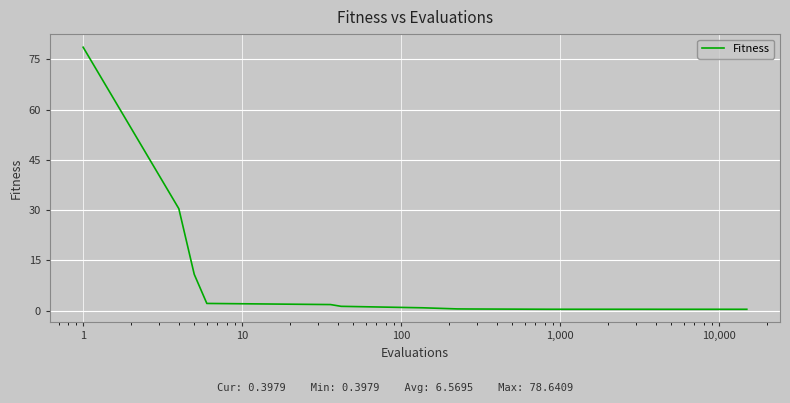

What is the difference between the maximum and minimum values?

78.2